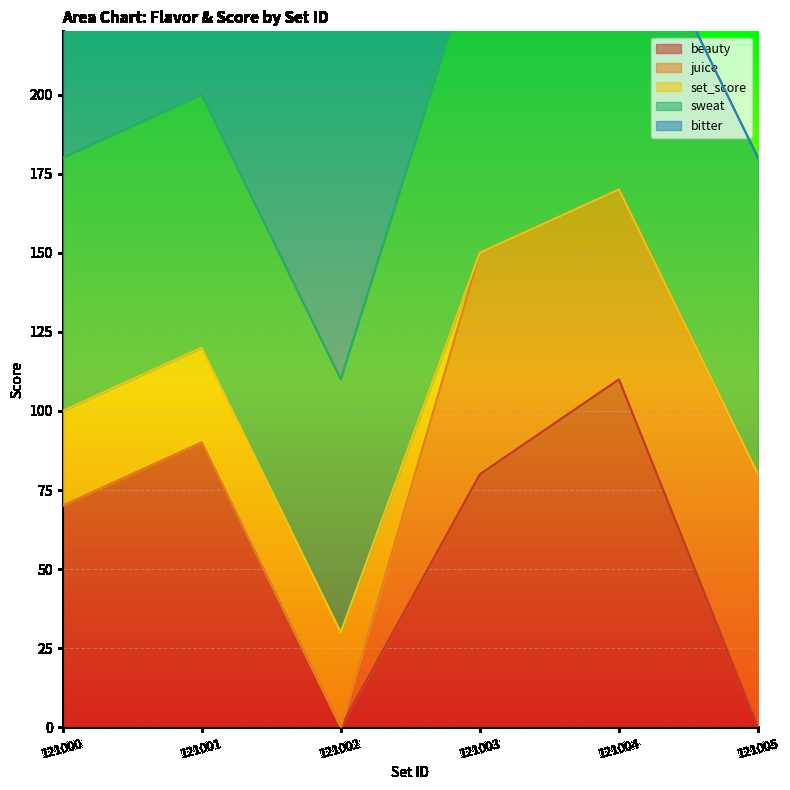

How many data points does each series have?

6